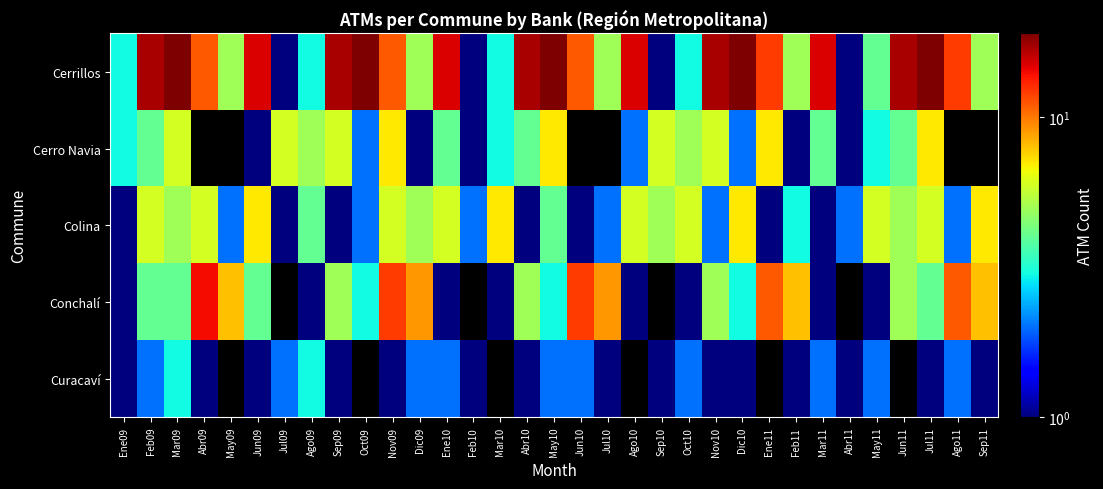

At how many categories does at least one series exceed 11?

19